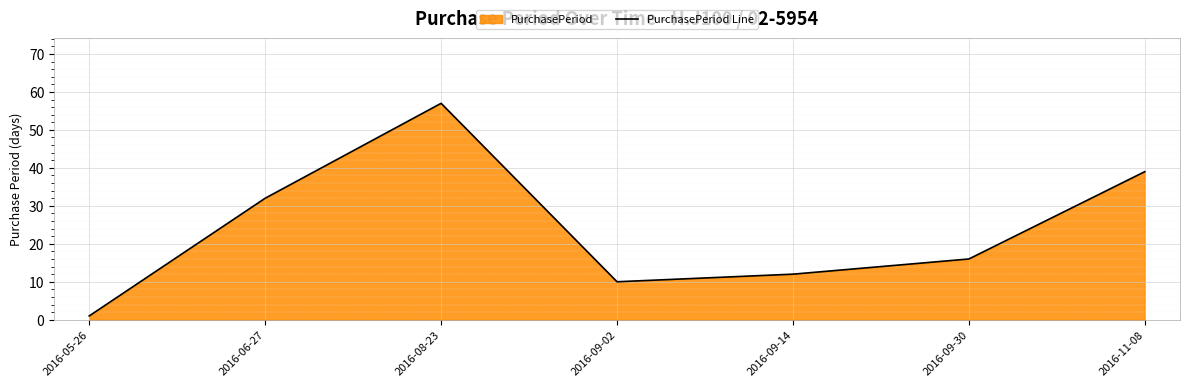

Count the number of values greater than 16.

3